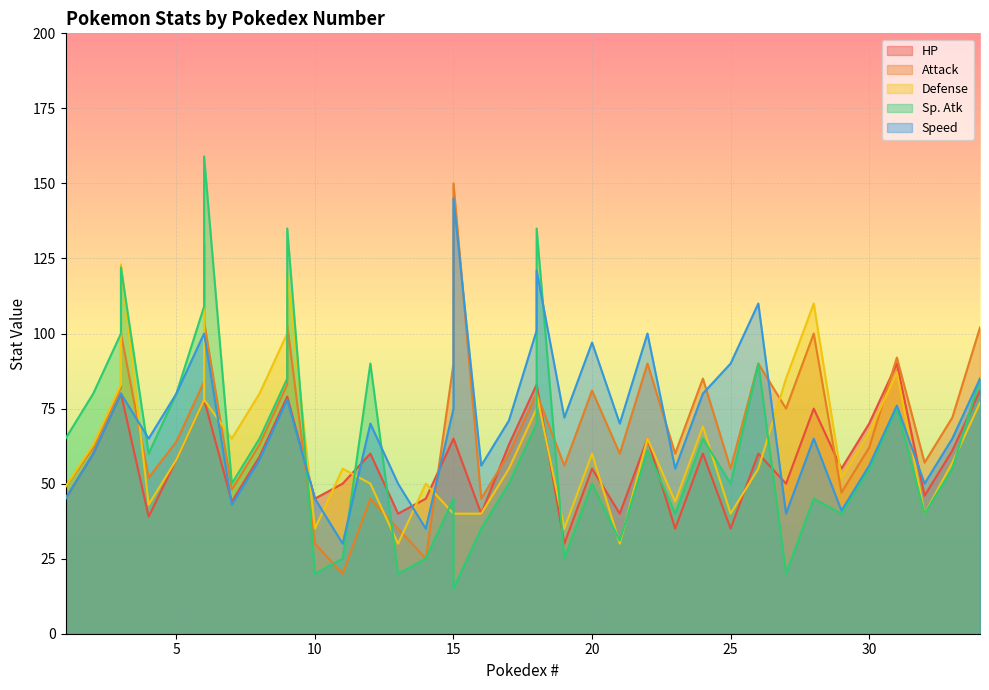

Reading left to right, transcribe all the data shown in this chart.

HP: 1=45	2=60	3=80	3=80	4=39	5=58	6=78	6=78	6=78	7=44	8=59	9=79	9=79	10=45	11=50	12=60	13=40	14=45	15=65	15=65	16=40	17=63	18=83	18=83	19=30	20=55	21=40	22=65	23=35	24=60	25=35	26=60	27=50	28=75	29=55	30=70	31=90	32=46	33=61	34=81
Attack: 1=49	2=62	3=82	3=100	4=52	5=64	6=84	6=130	6=104	7=48	8=63	9=83	9=103	10=30	11=20	12=45	13=35	14=25	15=90	15=150	16=45	17=60	18=80	18=80	19=56	20=81	21=60	22=90	23=60	24=85	25=55	26=90	27=75	28=100	29=47	30=62	31=92	32=57	33=72	34=102
Defense: 1=49	2=63	3=83	3=123	4=43	5=58	6=78	6=111	6=78	7=65	8=80	9=100	9=120	10=35	11=55	12=50	13=30	14=50	15=40	15=40	16=40	17=55	18=75	18=80	19=35	20=60	21=30	22=65	23=44	24=69	25=40	26=55	27=85	28=110	29=52	30=67	31=87	32=40	33=57	34=77
Sp. Atk: 1=65	2=80	3=100	3=122	4=60	5=80	6=109	6=130	6=159	7=50	8=65	9=85	9=135	10=20	11=25	12=90	13=20	14=25	15=45	15=15	16=35	17=50	18=70	18=135	19=25	20=50	21=31	22=61	23=40	24=65	25=50	26=90	27=20	28=45	29=40	30=55	31=75	32=40	33=55	34=85
Speed: 1=45	2=60	3=80	3=80	4=65	5=80	6=100	6=100	6=100	7=43	8=58	9=78	9=78	10=45	11=30	12=70	13=50	14=35	15=75	15=145	16=56	17=71	18=101	18=121	19=72	20=97	21=70	22=100	23=55	24=80	25=90	26=110	27=40	28=65	29=41	30=56	31=76	32=50	33=65	34=85